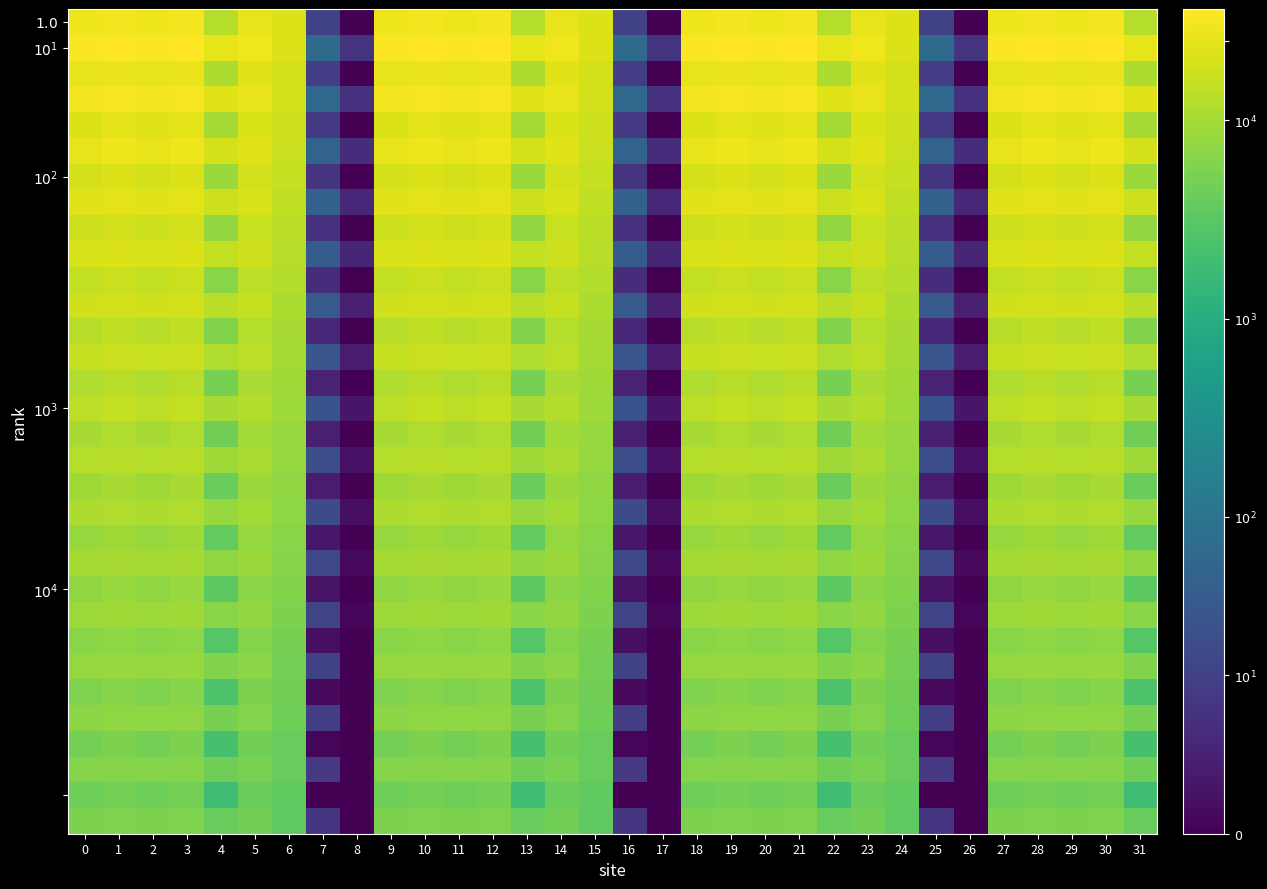

Which series has the widest spread of values?

$10^1$